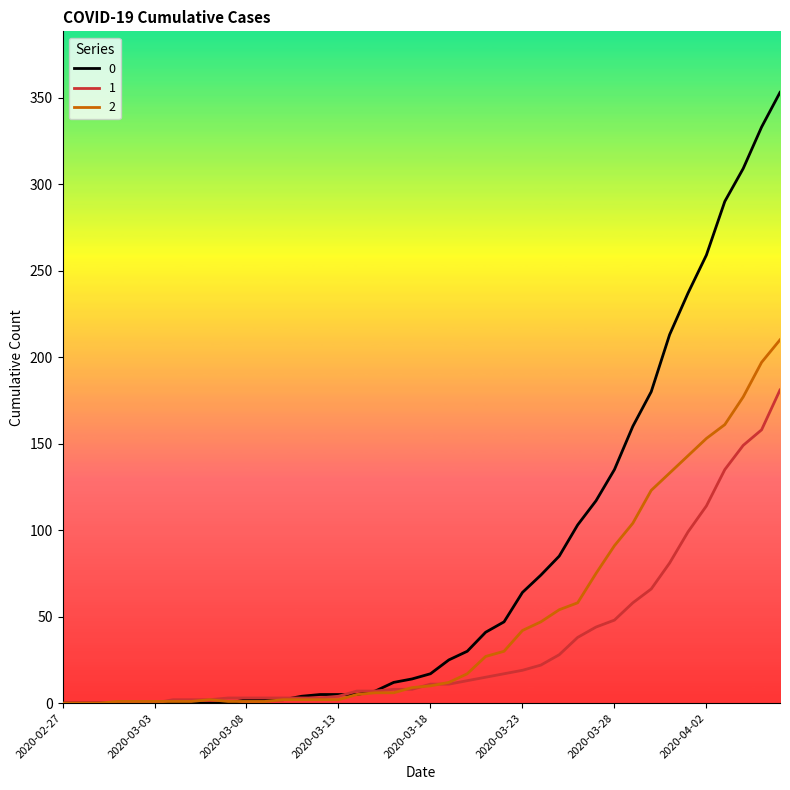

Rank the series by their maximum value, from highest to lowest.

0, 2, 1